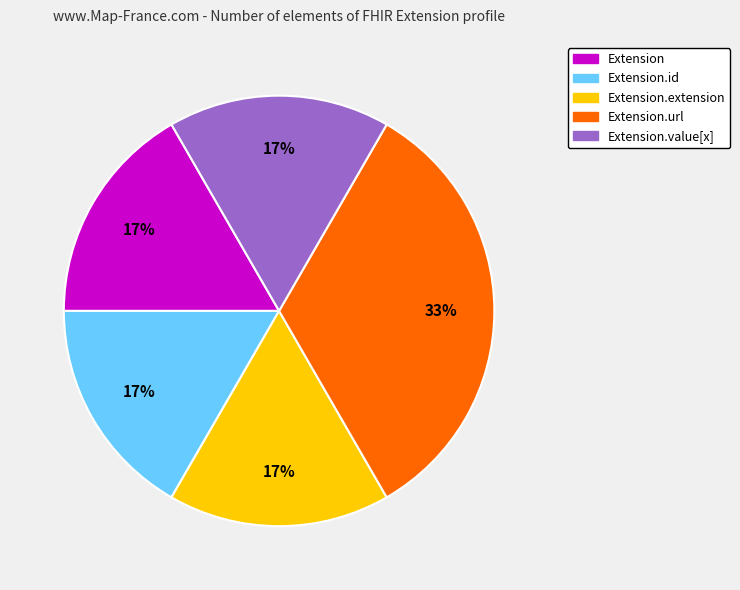

How many segments does this pie chart have?

5